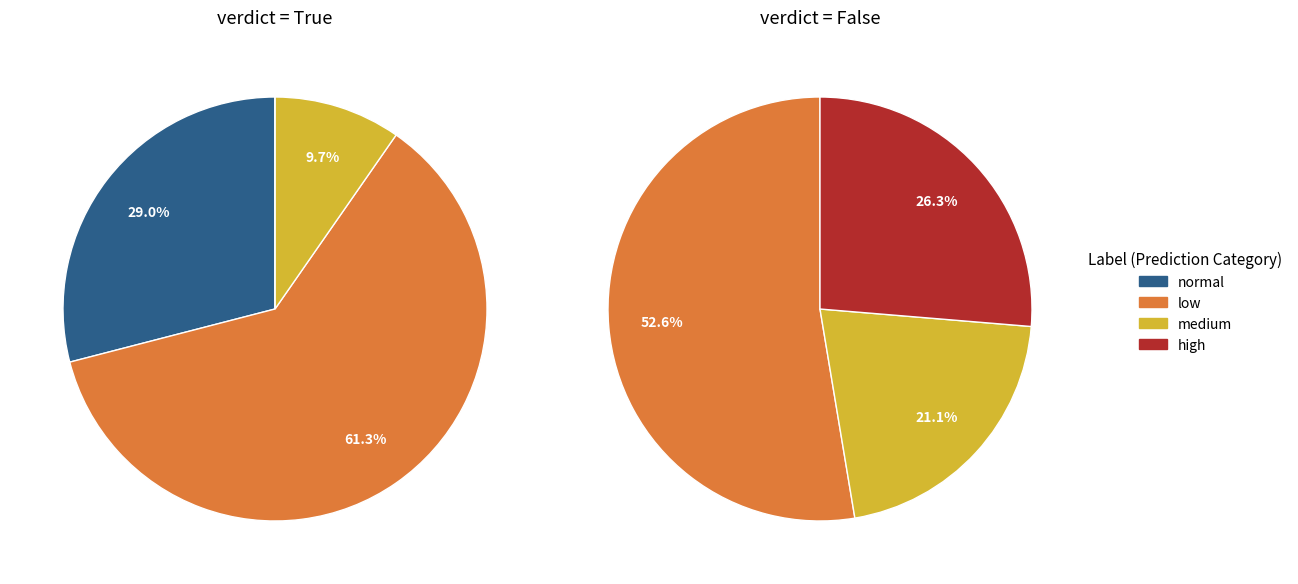

The medium slice represents 38% of the pie. True or false?

False